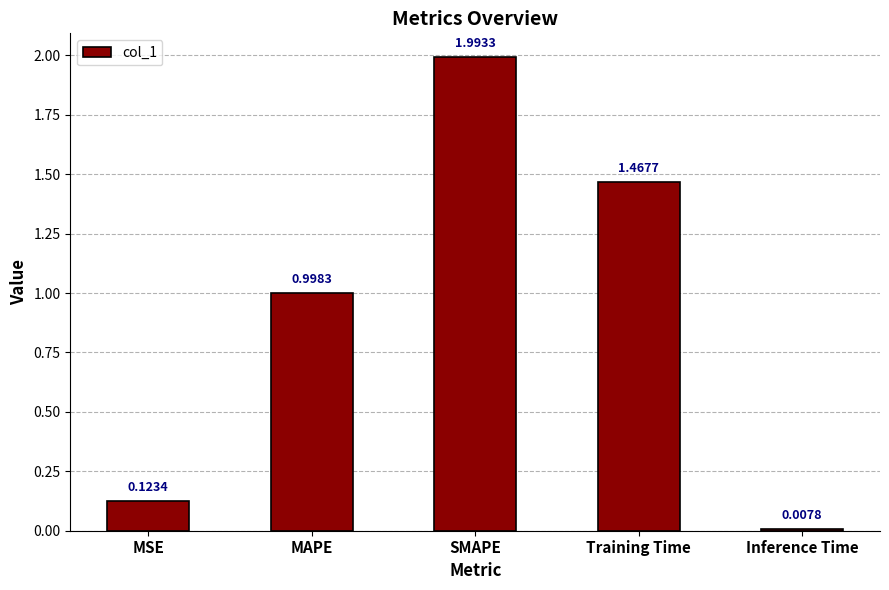

List the labels in order of value, smallest first.

Inference Time, MSE, MAPE, Training Time, SMAPE